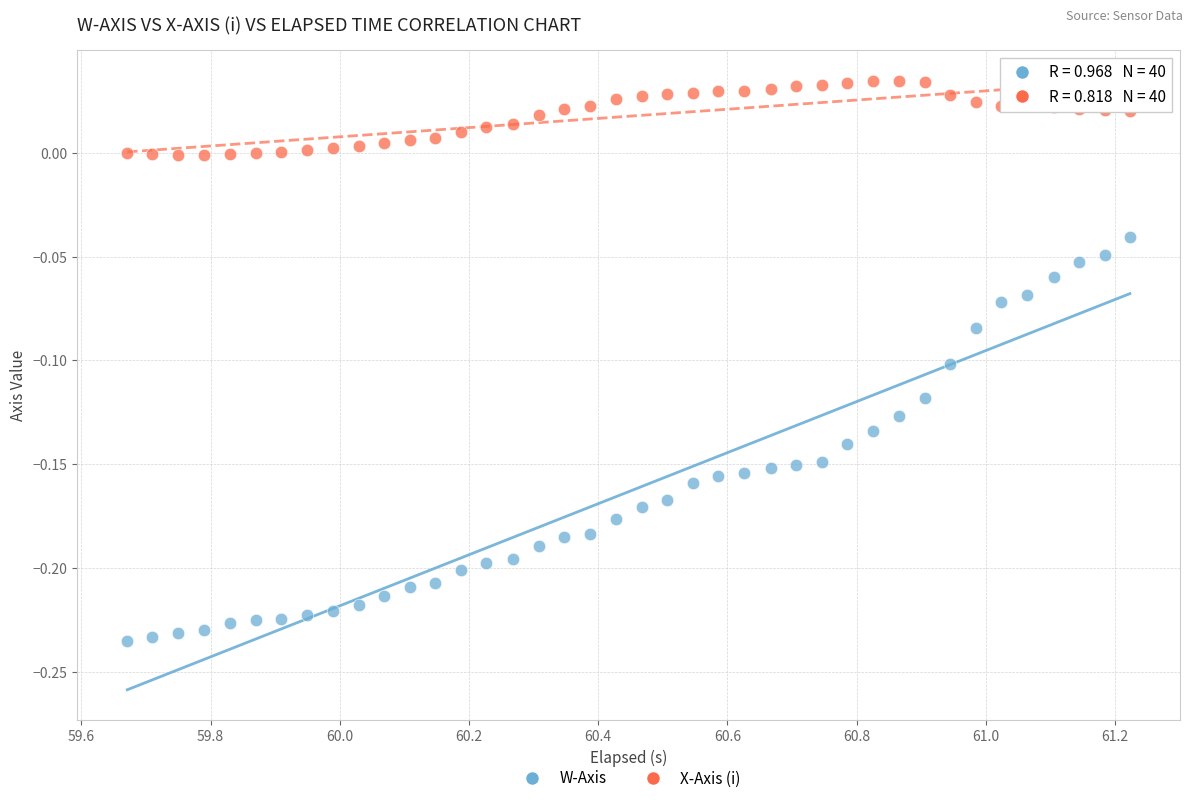

Across all data points, what is the range of Y values (max minus min)?

0.3